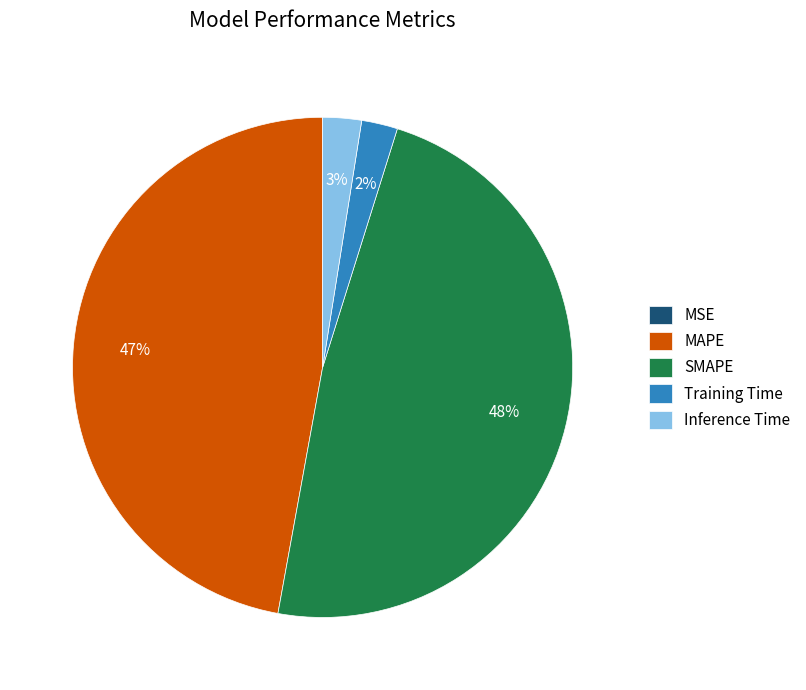

Which has a higher value, Training Time or SMAPE?

SMAPE